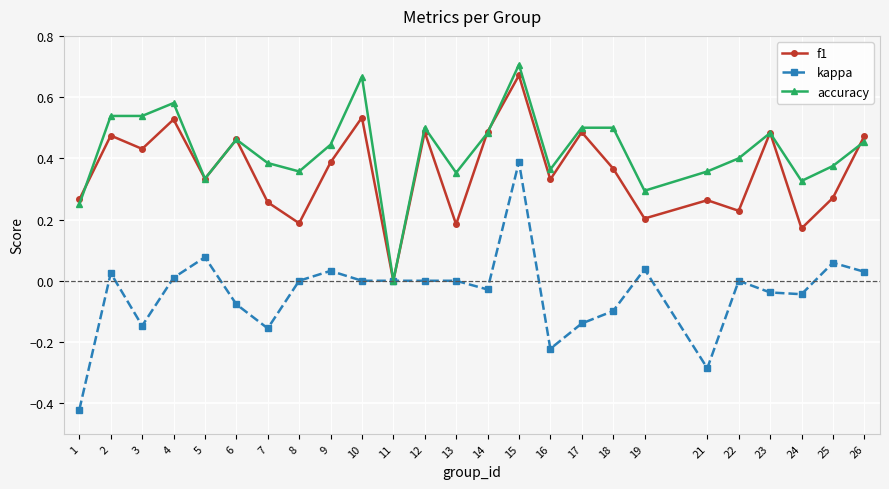

True or false: accuracy has more than 0 interior local peaks.

True